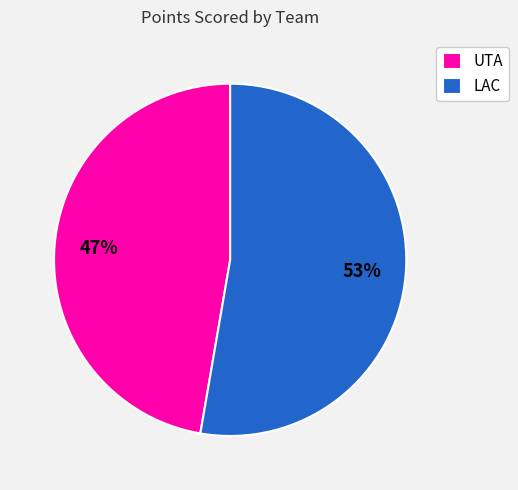

True or false: LAC accounts for 60% of the total.

False